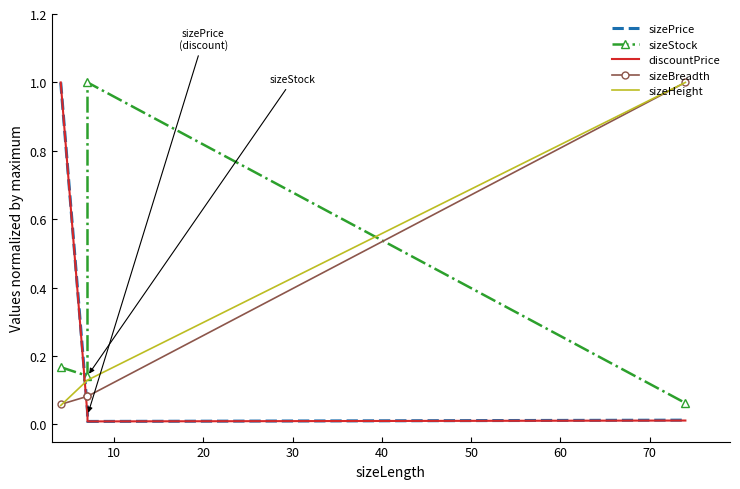

How many interior local peaks does the sizeStock series have?

1